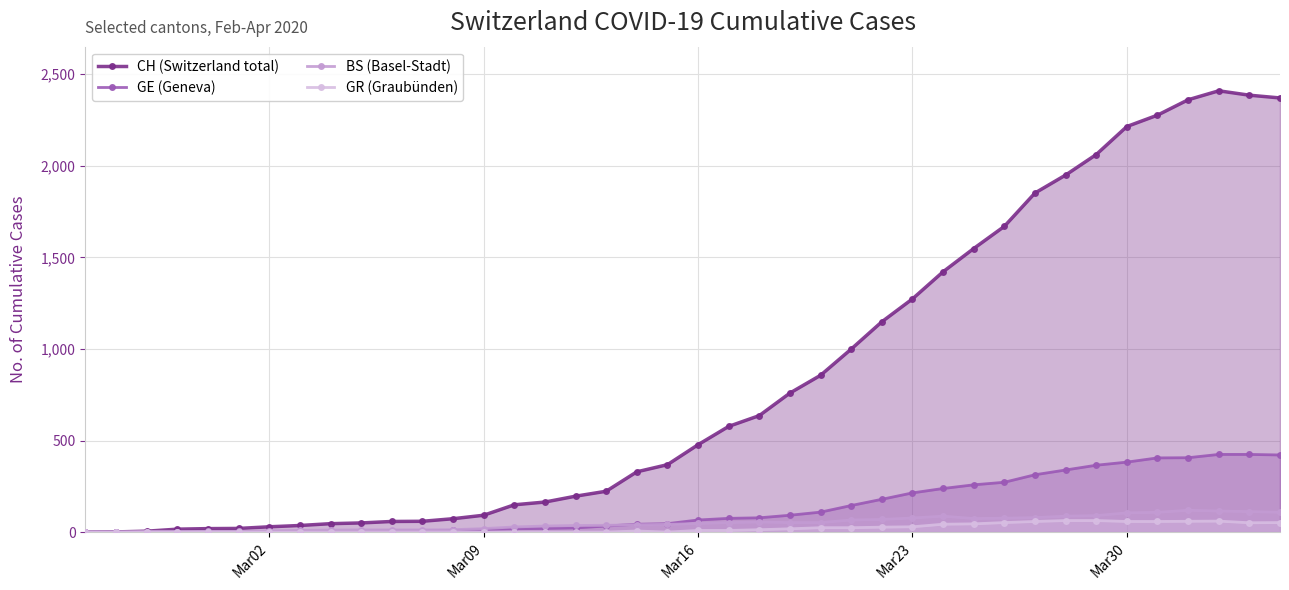

Which series has the widest spread of values?

CH (Switzerland total)